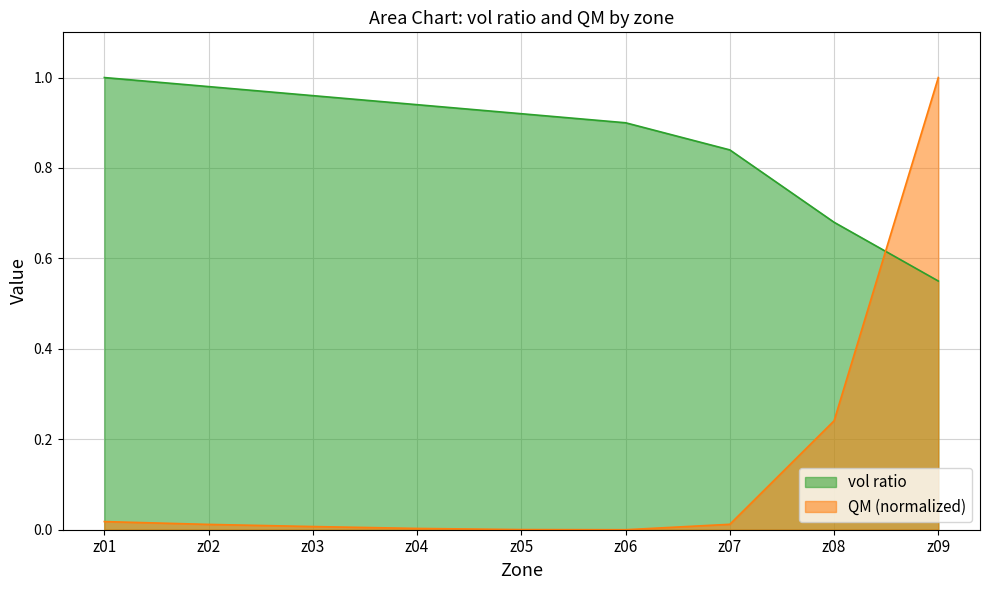

What is the difference between the maximum and minimum values in the QM series?

1.0